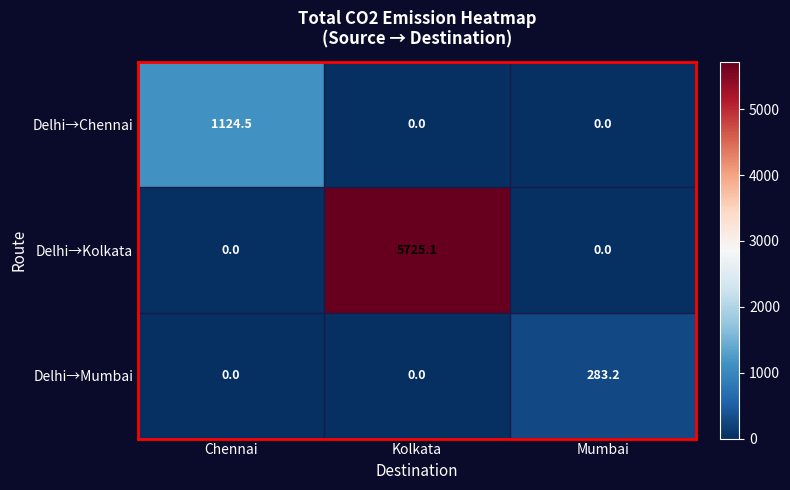

Reading right to left, list all the values displayed in this chart.

Delhi→Chennai: Mumbai=0.0	Kolkata=0.0	Chennai=1124.5
Delhi→Kolkata: Mumbai=0.0	Kolkata=5725.1	Chennai=0.0
Delhi→Mumbai: Mumbai=283.2	Kolkata=0.0	Chennai=0.0